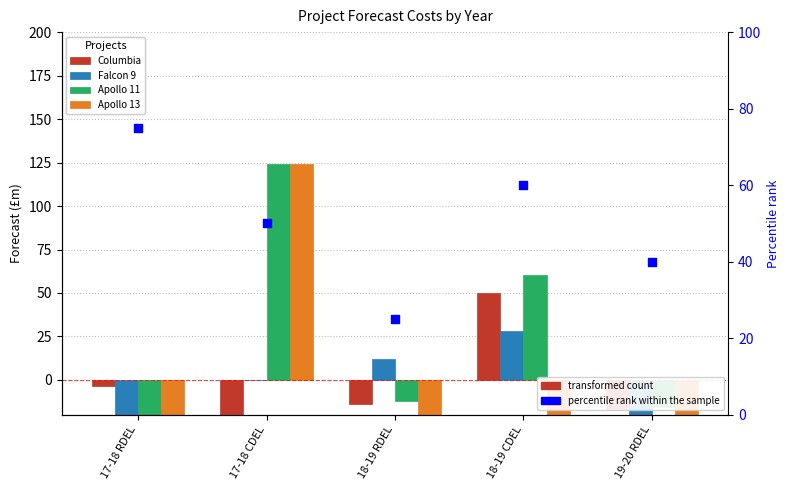

Is the value of Falcon 9 at 18-19 CDEL greater than the value of Apollo 11 at 19-20 RDEL?

Yes